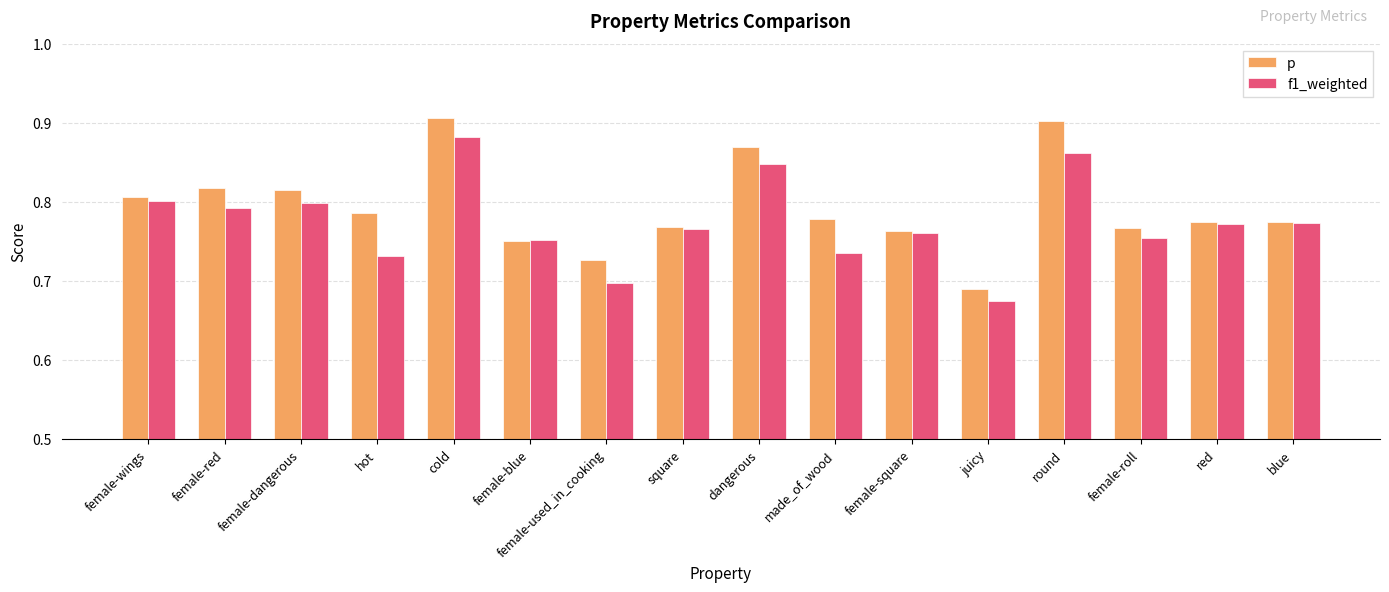

Which series has the widest spread of values?

p